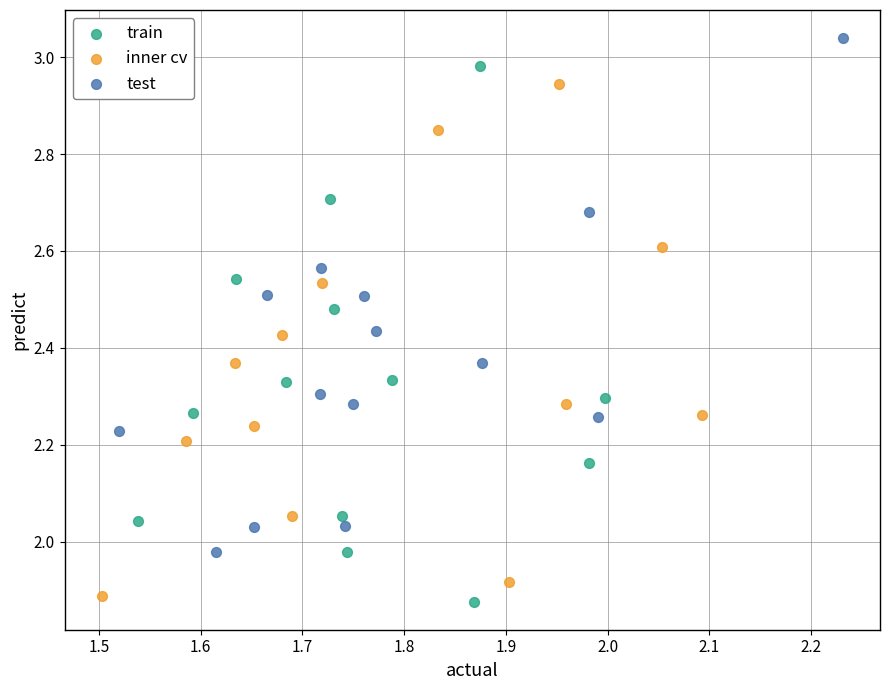

Which series has the largest Y range (max minus min)?

train